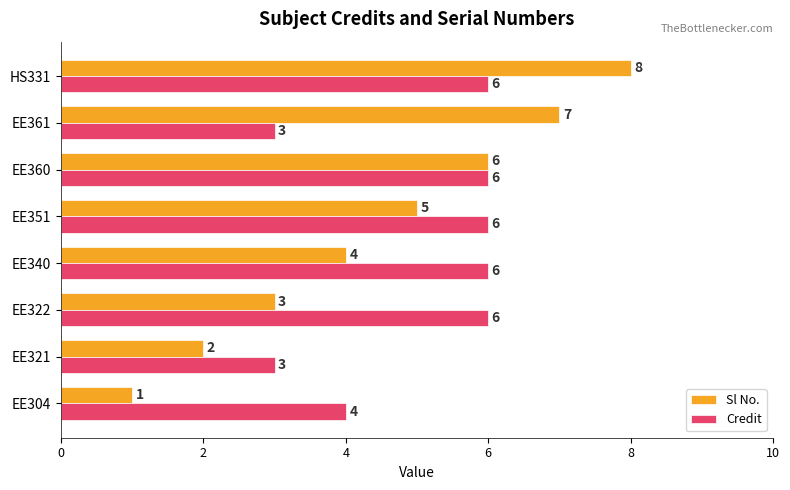

How many Credit values are between 4 and 6?

6